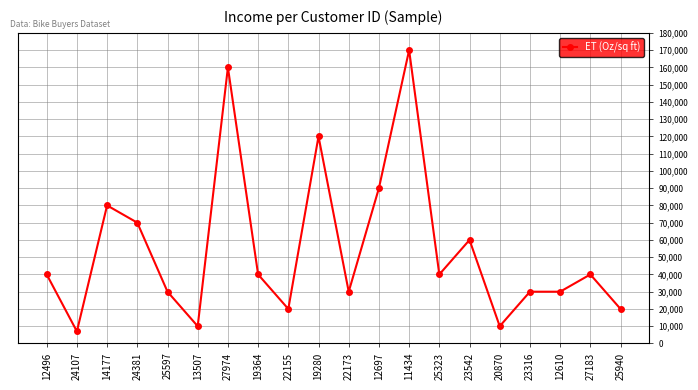

What is the difference between the maximum and second lowest values?

160000